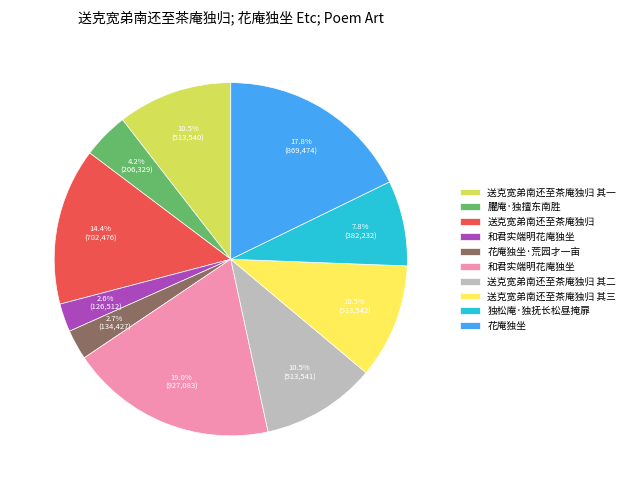

Is there a majority slice in this chart?

No